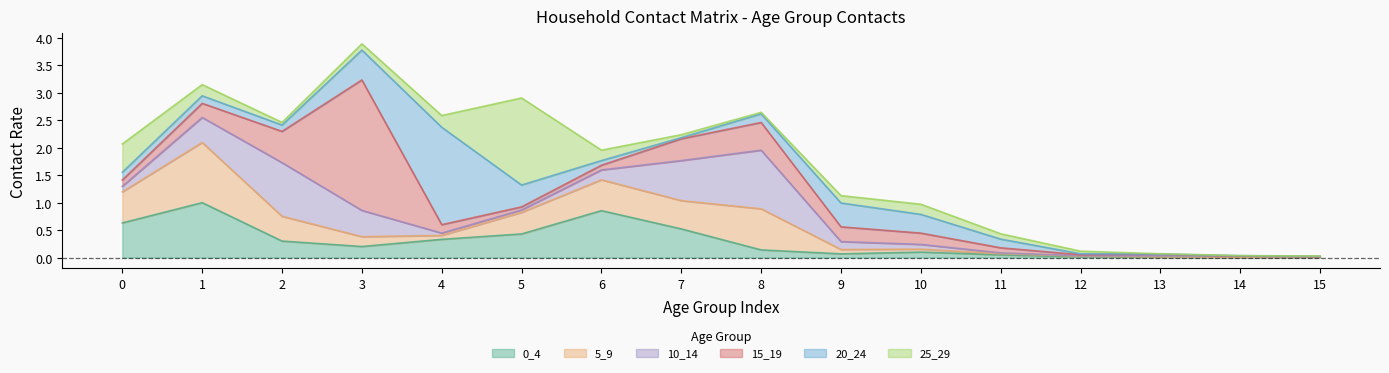

Reading left to right, transcribe all the data shown in this chart.

0_4: 0.6	1.0	0.3	0.2	0.3	0.4	0.9	0.5	0.1	0.1	0.1	0.0	0.0	0.0	0.0	0.0
5_9: 0.6	1.1	0.5	0.2	0.1	0.4	0.6	0.5	0.7	0.1	0.1	0.0	0.0	0.0	0.0	0.0
10_14: 0.1	0.5	1.0	0.5	0.0	0.0	0.2	0.7	1.1	0.1	0.1	0.0	0.0	0.0	0.0	0.0
15_19: 0.1	0.3	0.6	2.4	0.2	0.1	0.1	0.4	0.5	0.3	0.2	0.1	0.0	0.0	0.0	0.0
20_24: 0.1	0.1	0.1	0.5	1.8	0.4	0.1	0.0	0.2	0.4	0.3	0.2	0.0	0.0	0.0	0.0
25_29: 0.5	0.2	0.0	0.1	0.2	1.6	0.2	0.1	0.0	0.1	0.2	0.1	0.0	0.0	0.0	0.0